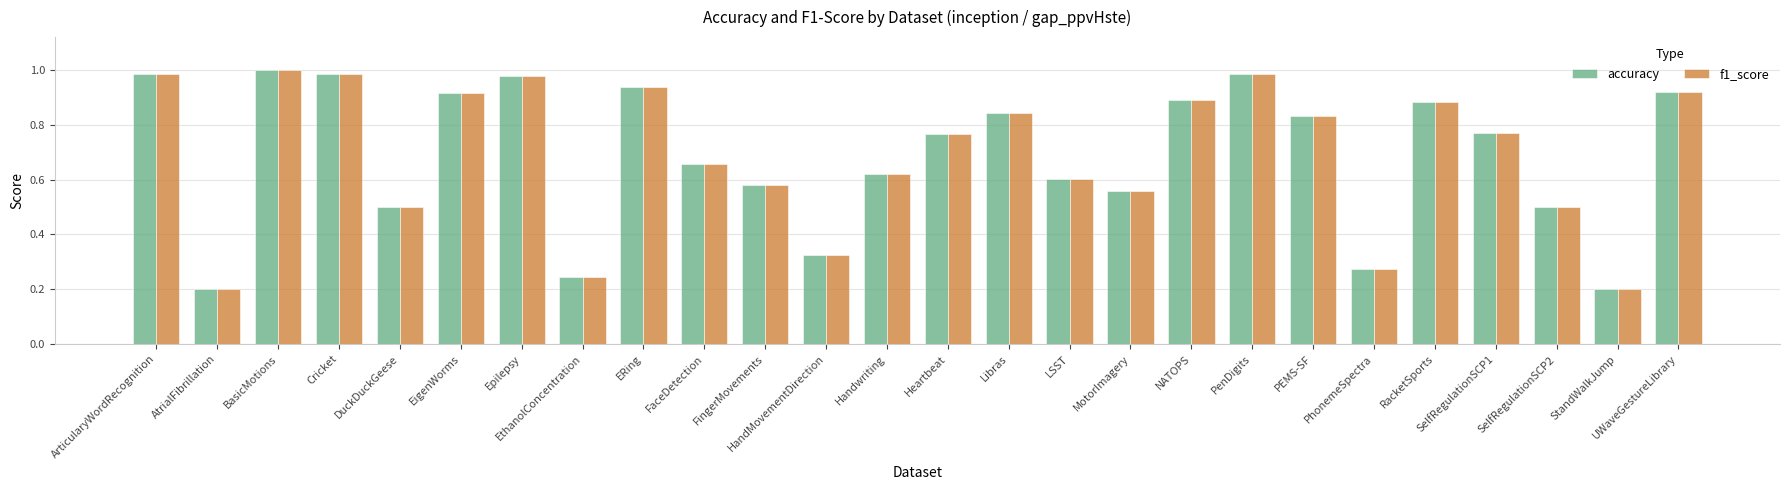

What is the total value across all series at FaceDetection?

1.3